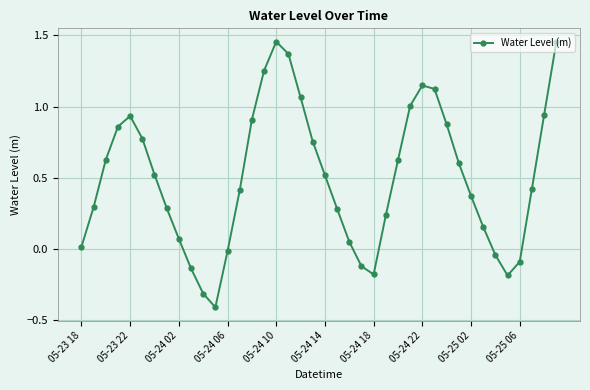

How many interior local peaks (higher than both neighbors) does the data have?

3